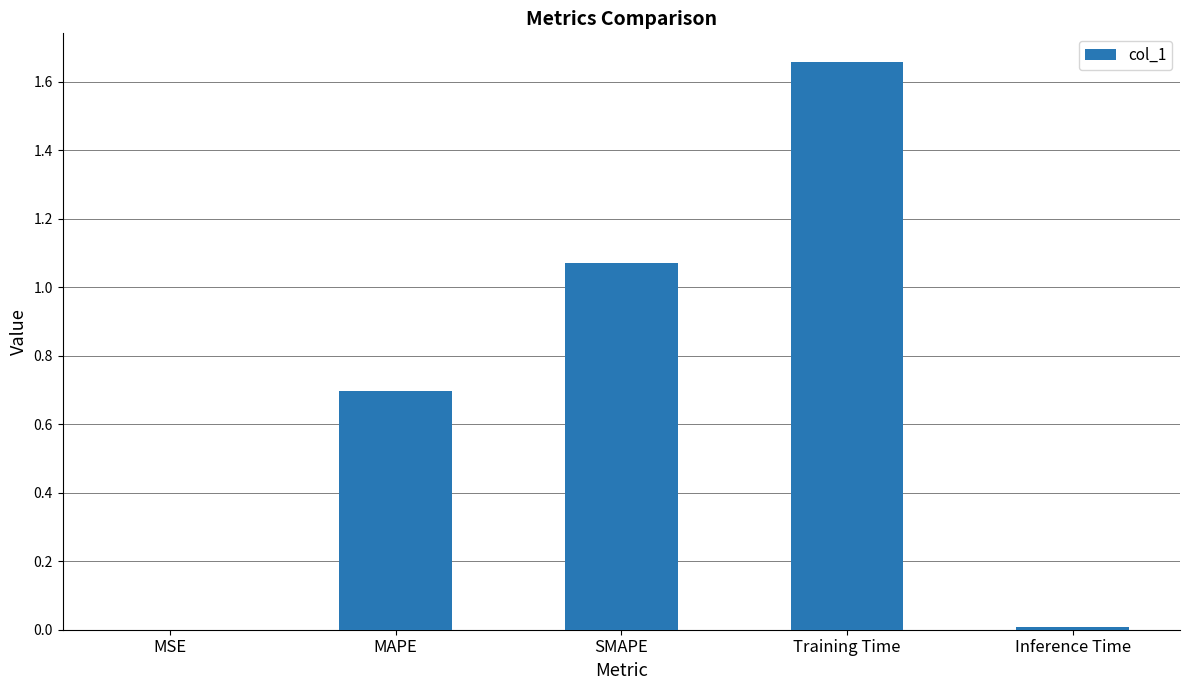

What is the sum of all values?

3.4